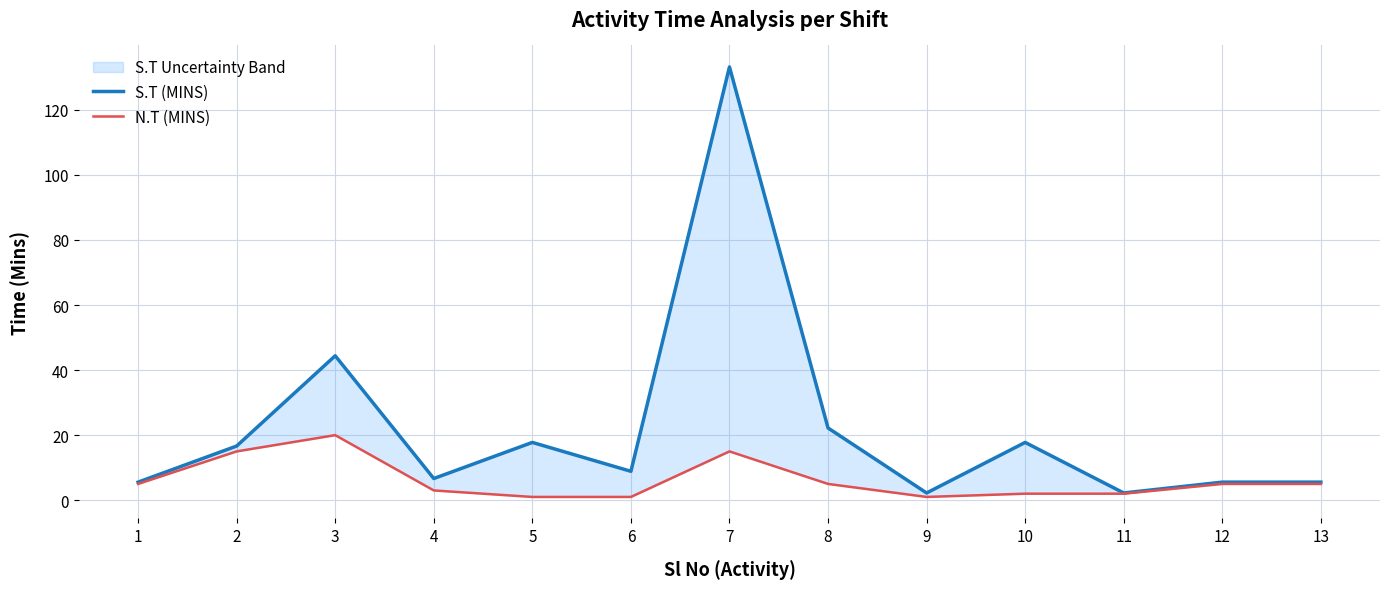

Between 10 and 7, which is larger?

7